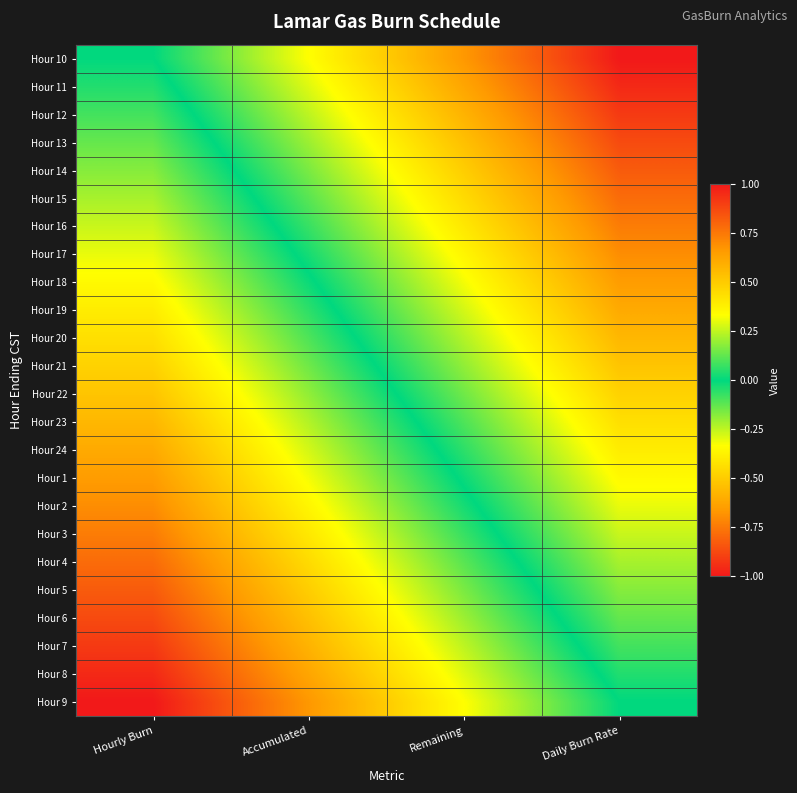

Which has a higher value, Remaining or Daily Burn Rate?

Remaining